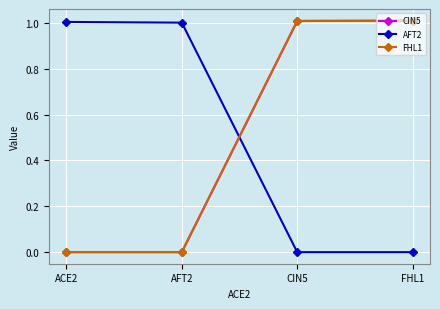

What is the sum of all FHL1 values?

2.0